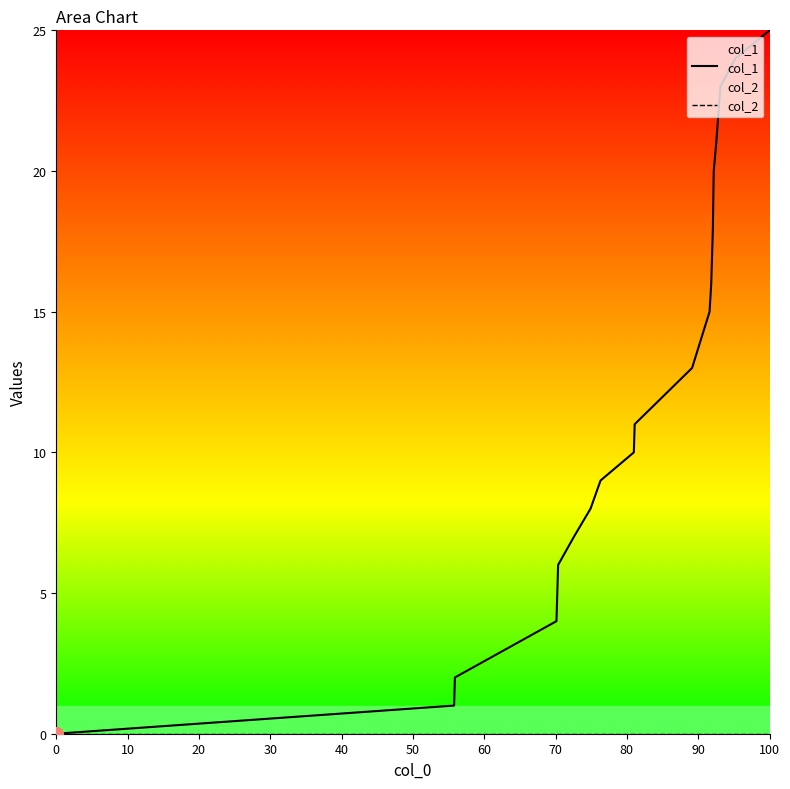

Which series has the largest range (max minus min)?

col_1